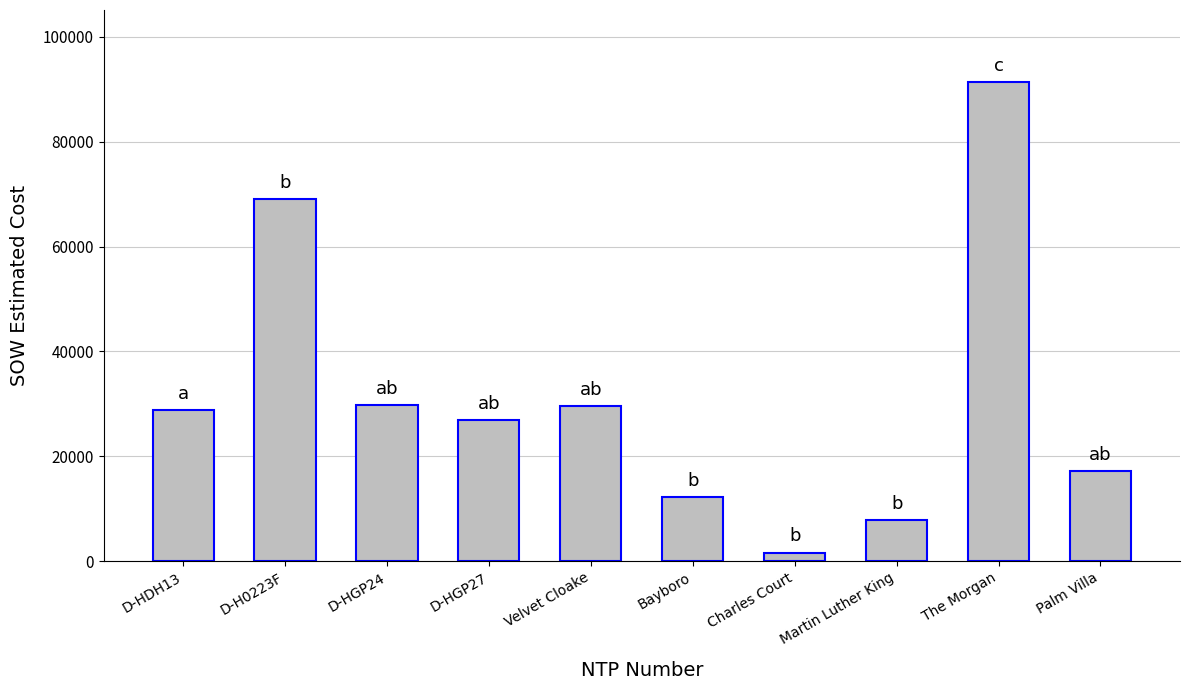

Are the bars horizontal?

No